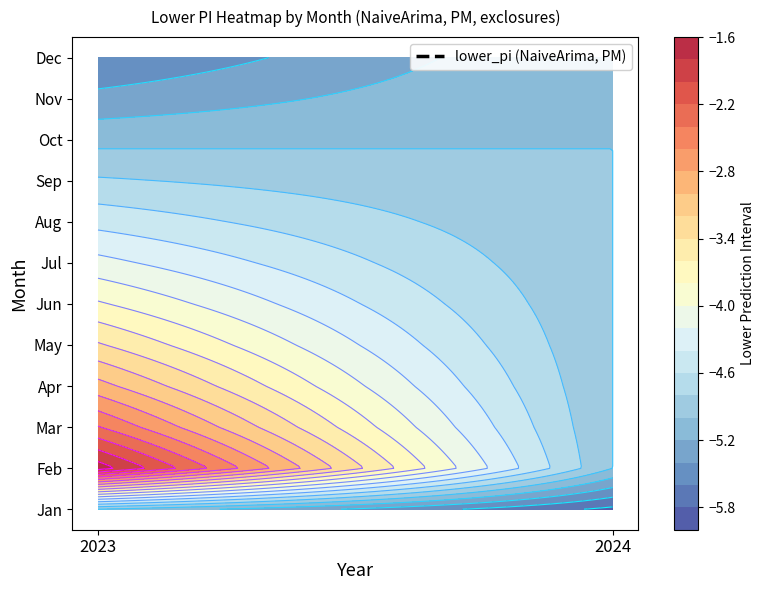

Reading right to left, what are all the values shown in this chart?

1=-5.8	12=-5.6	11=-5.3	10=-5.1	9=-4.8	8=-4.5	7=-4.1	6=-3.8	5=-3.4	4=-2.9	3=-2.4	2=-1.7